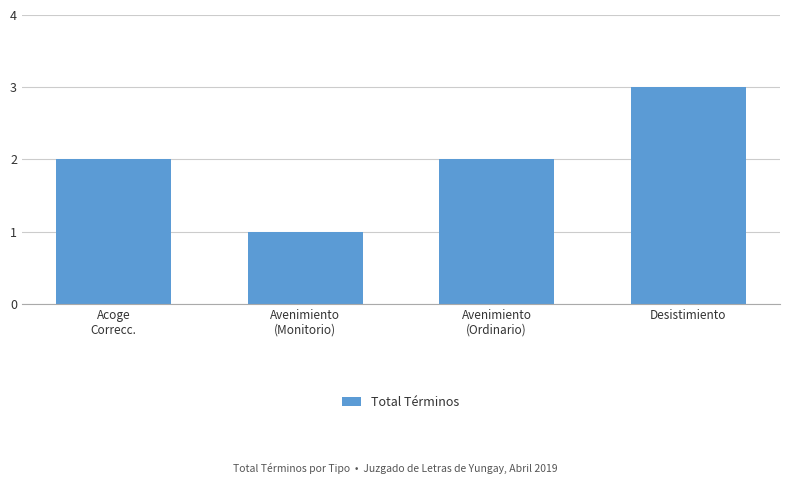

At which category does the chart reach its peak across all series?

Desistimiento